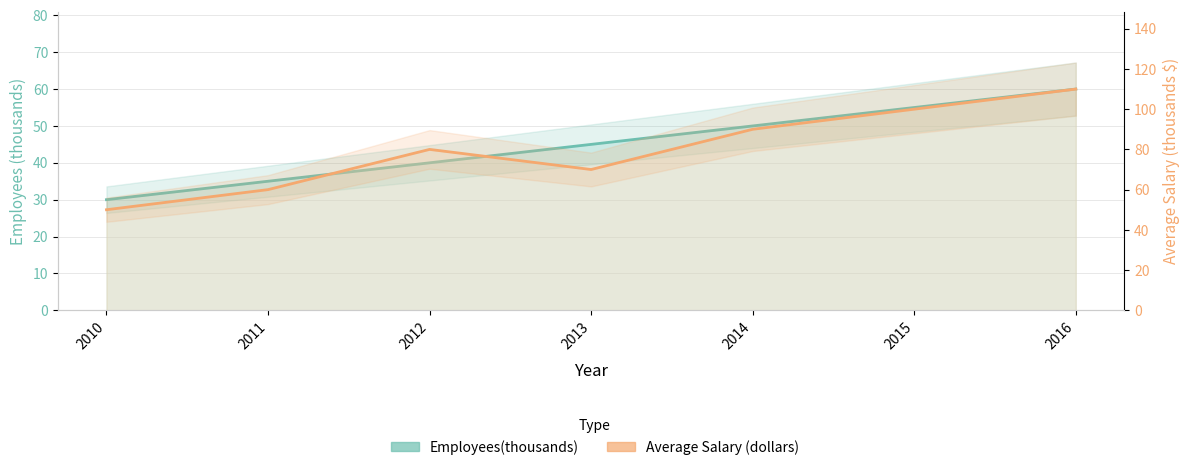

How many values in the Employees(thousands) series are below 45?

3